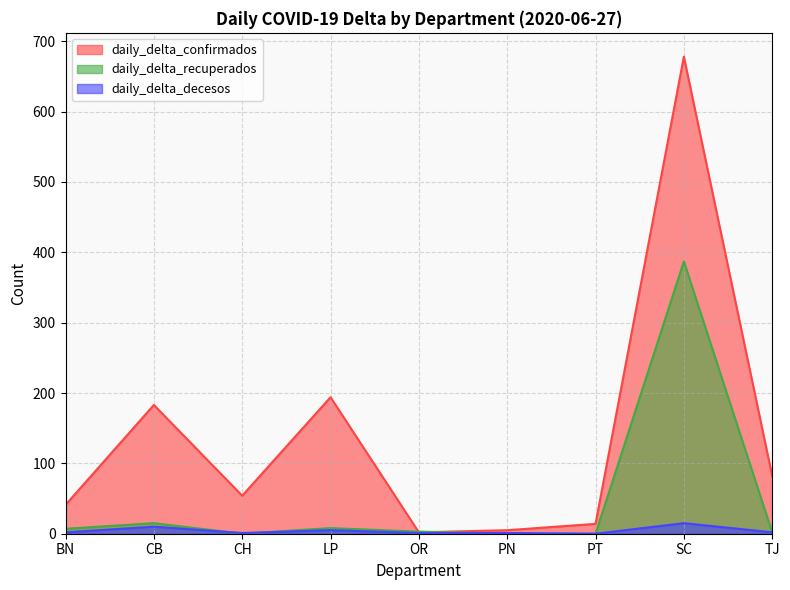

Between OR and LP, which is larger?

LP